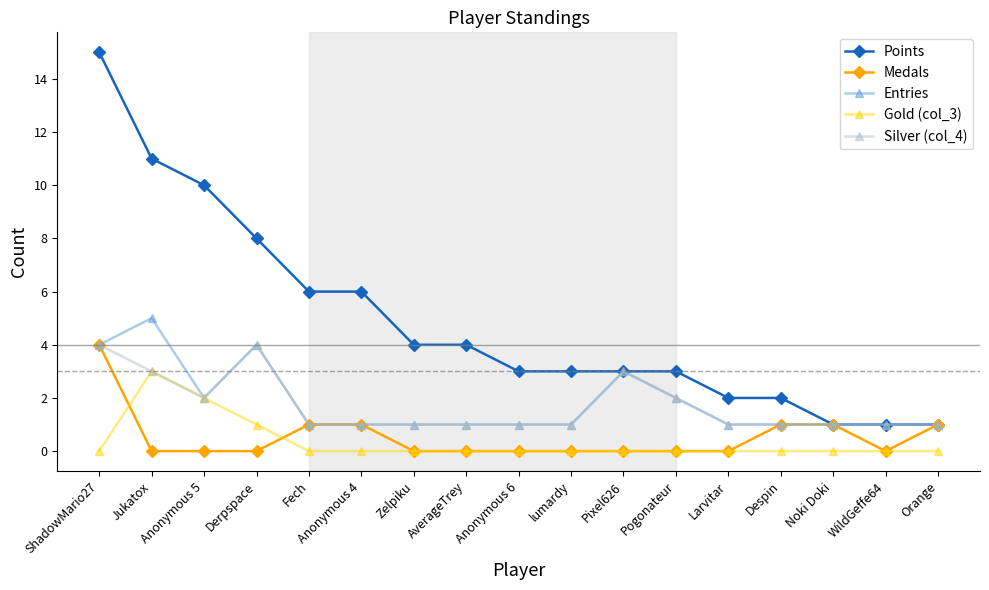

At which category does Entries reach its first local peak?

Jukatox